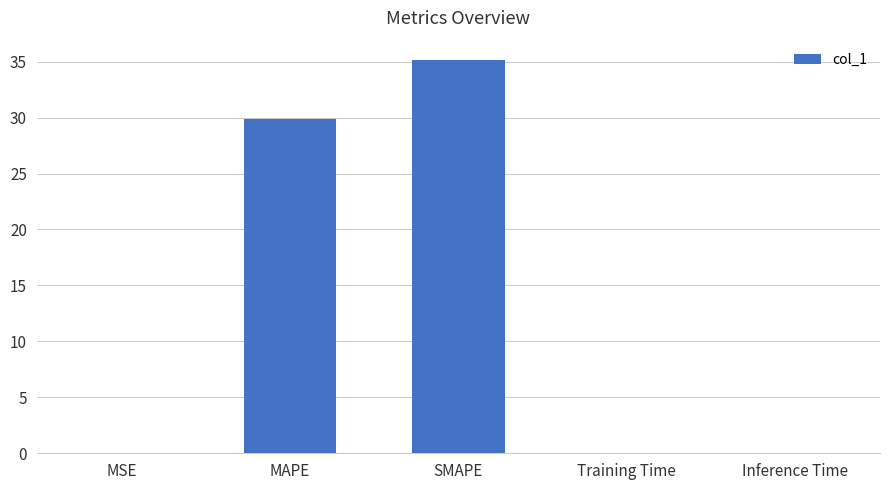

What is the sum of all values?

65.0